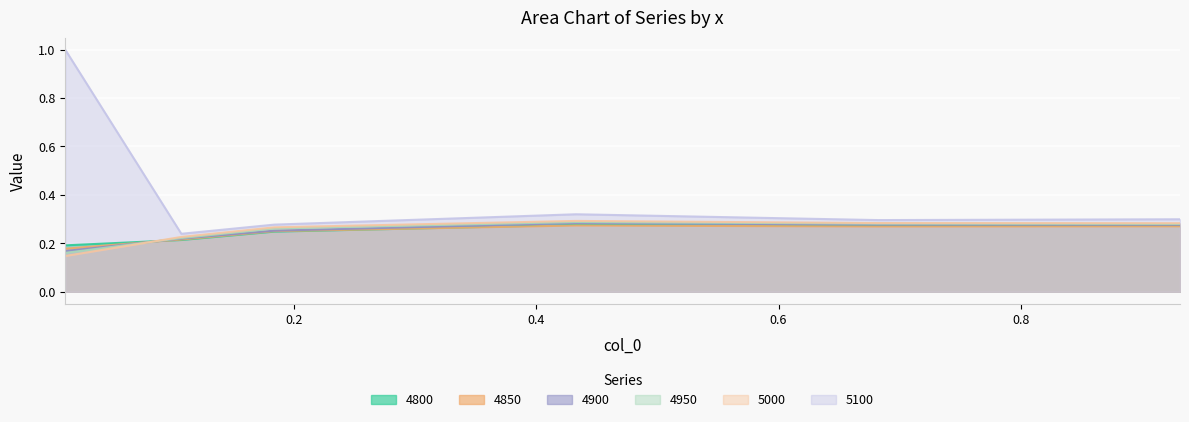

Which series has the largest total across all categories?

5100